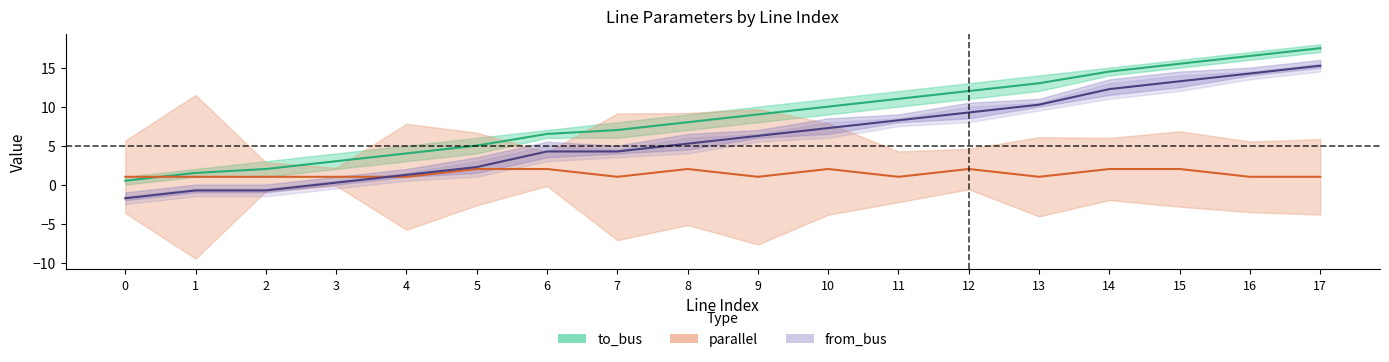

True or false: from_bus and to_bus cross at least once.

False